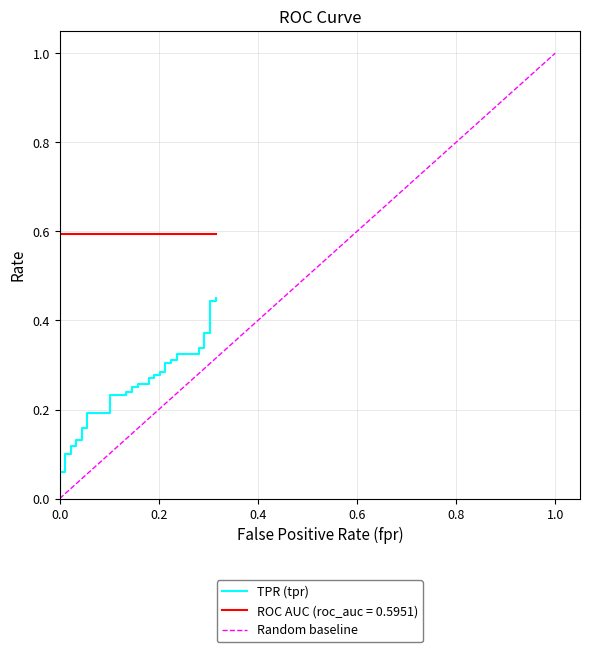

What is the lowest value of the roc_auc series?

0.6